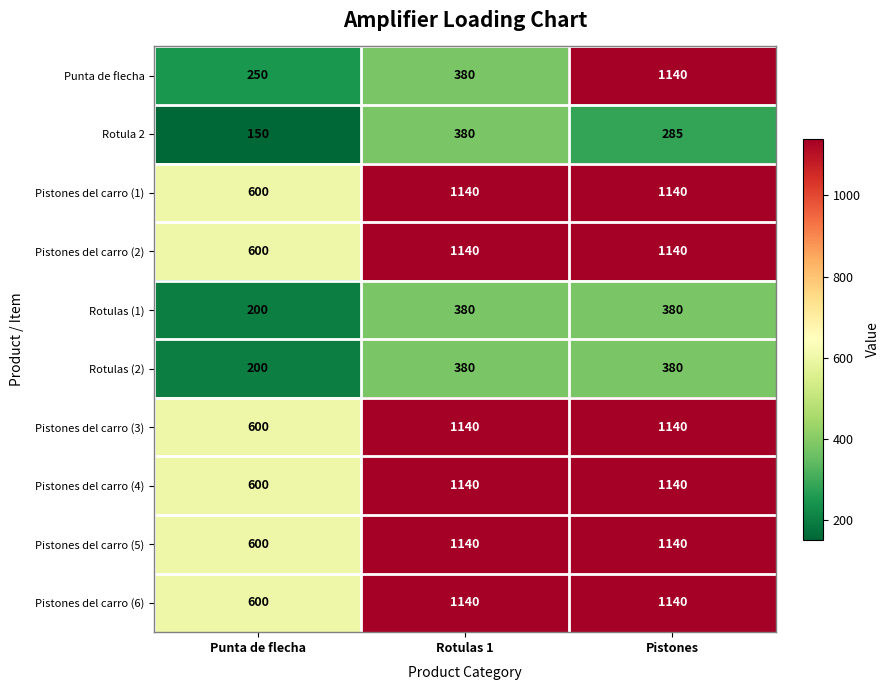

The Pistones del carro (2) series shows 969 at Punta de flecha. True or false?

False